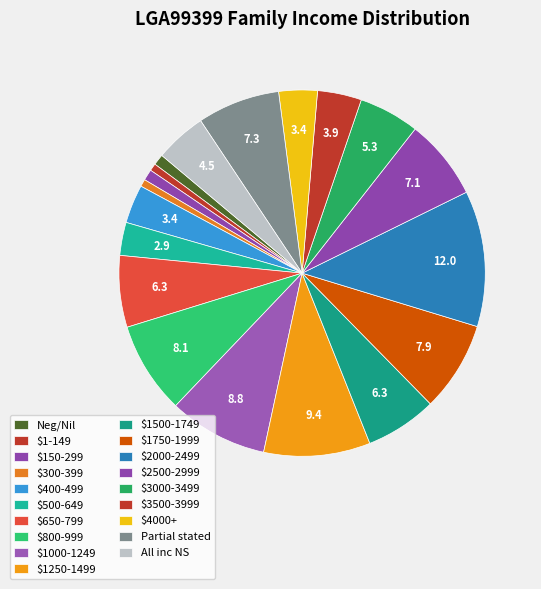

How many slices are in this pie chart?

19